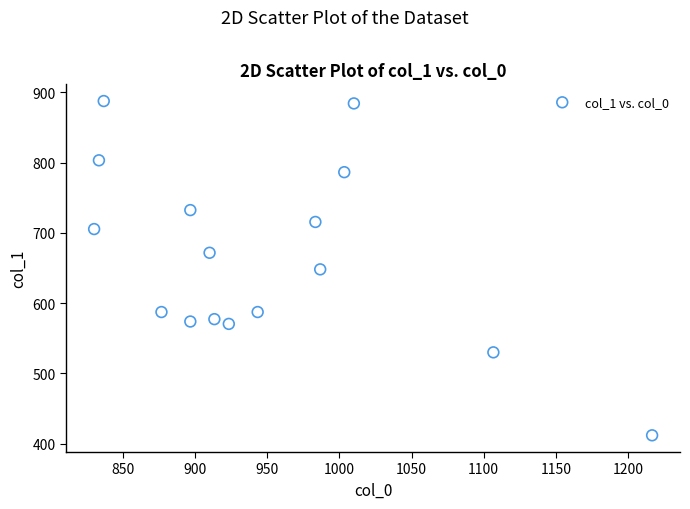

What is the range of Y values (max minus min)?

475.9